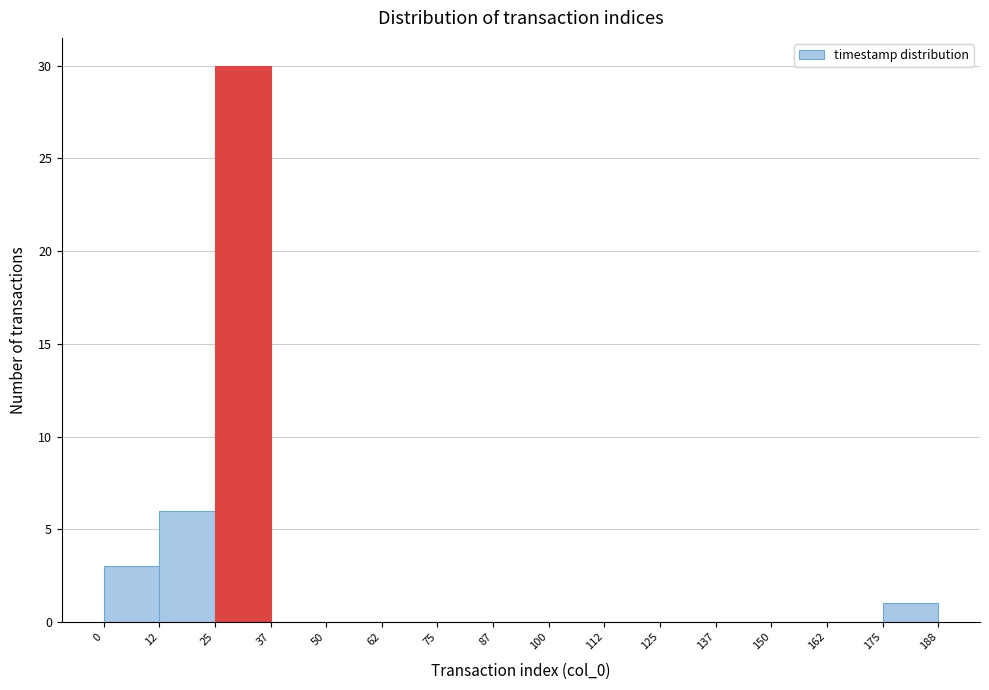

Over which range of the x-axis is the bar tallest?

25 to 37